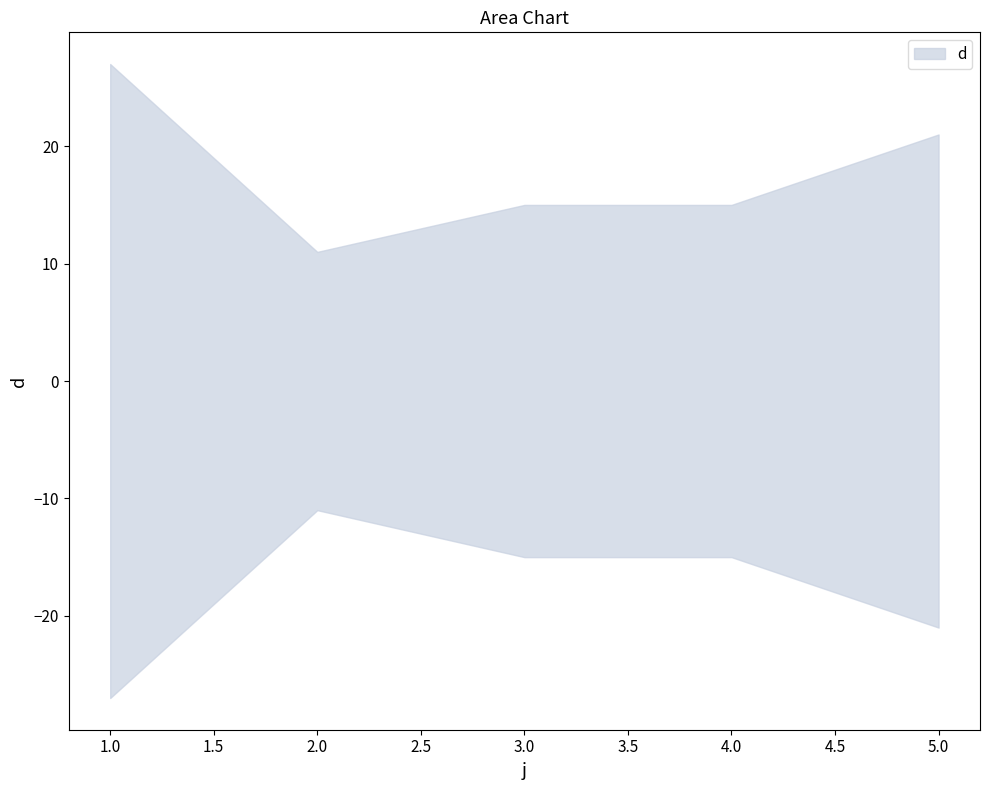

What is the difference between the values at 5 and 1?

6